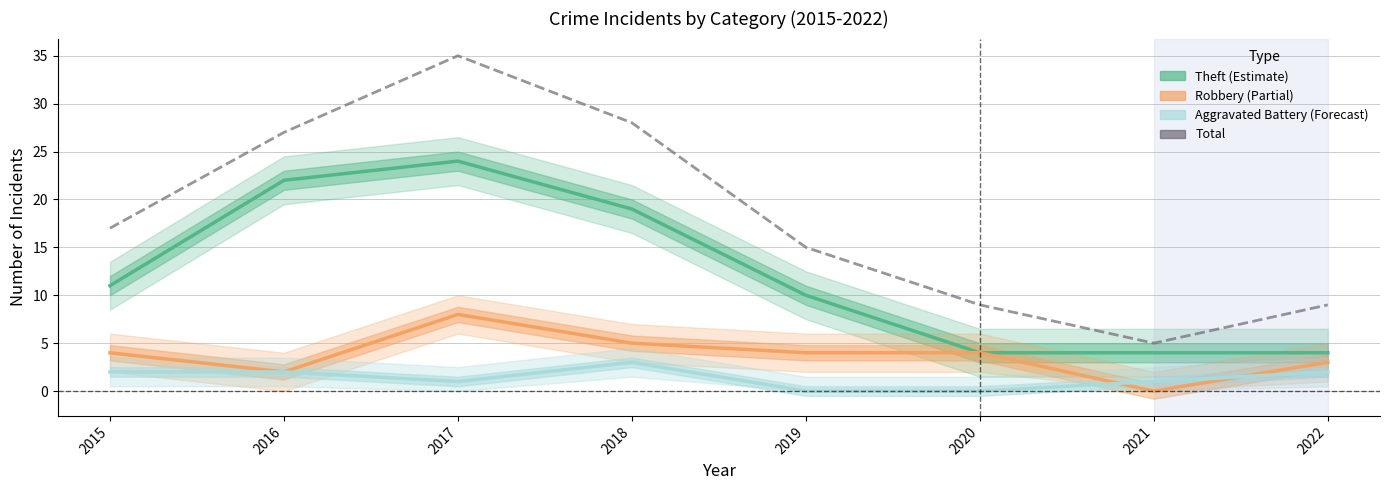

Does the chart display data point markers on the line(s)?

No